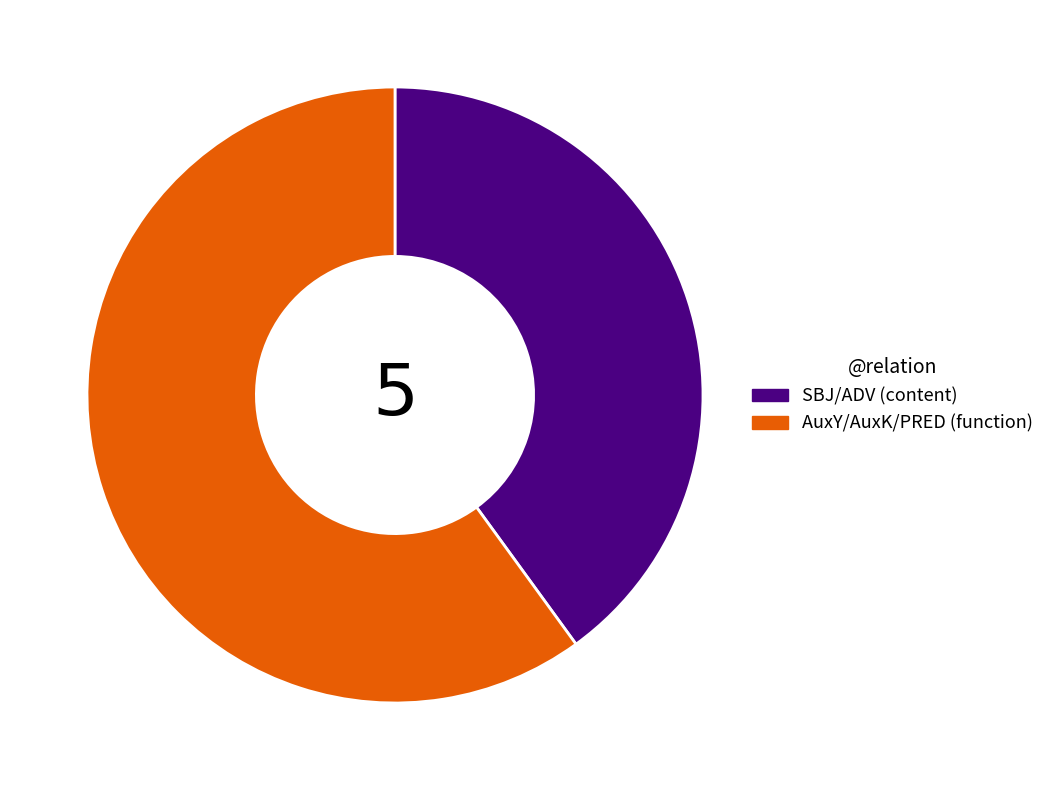

Does any single category account for the majority?

Yes